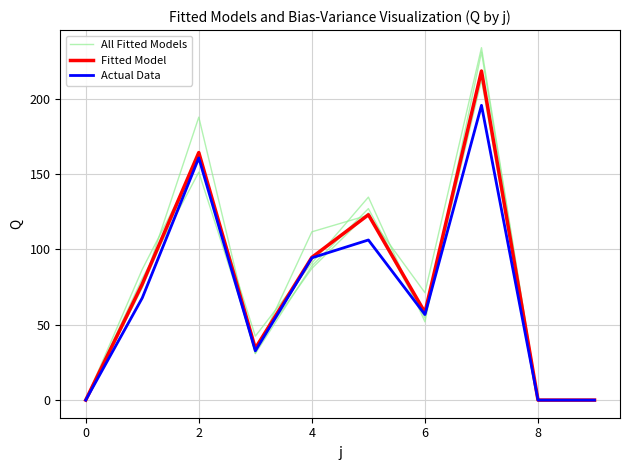

The value of Actual Data at 8 is 82.9. True or false?

False